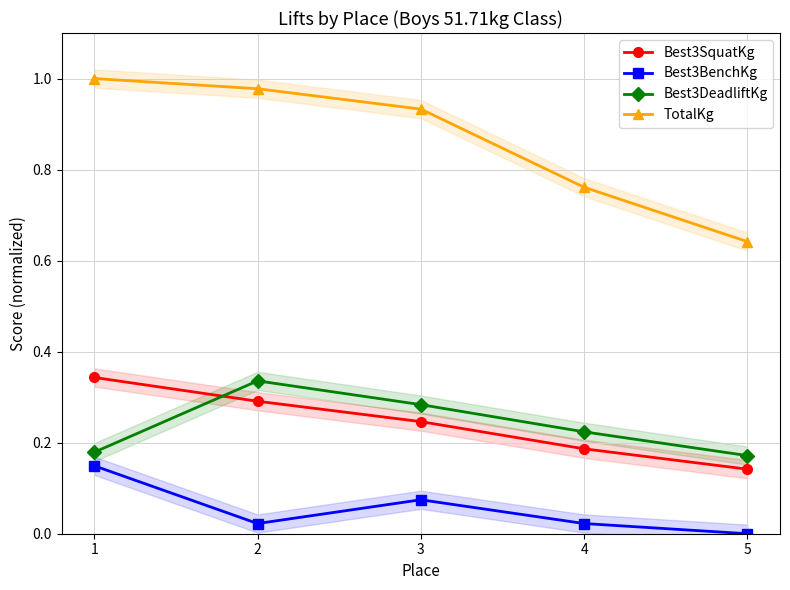

Is it true that Best3BenchKg equals 0.0 at 2?

True